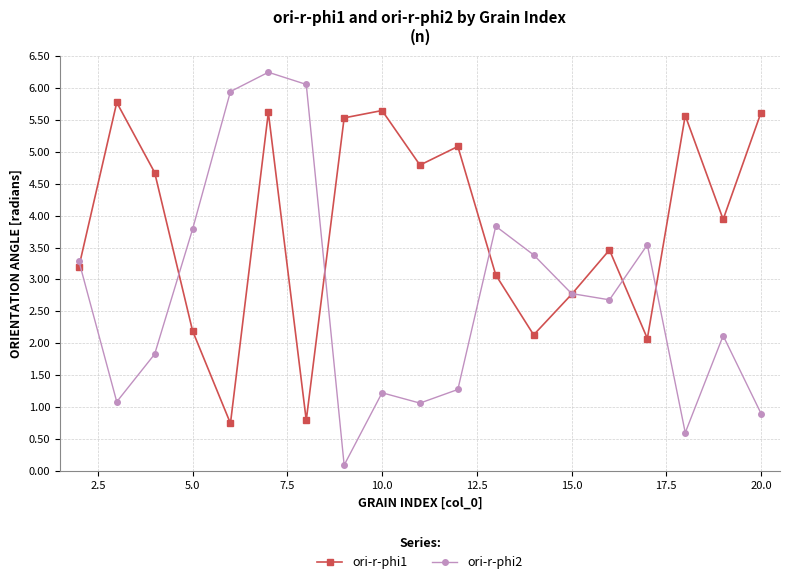

Count the number of categories in the chart.

19